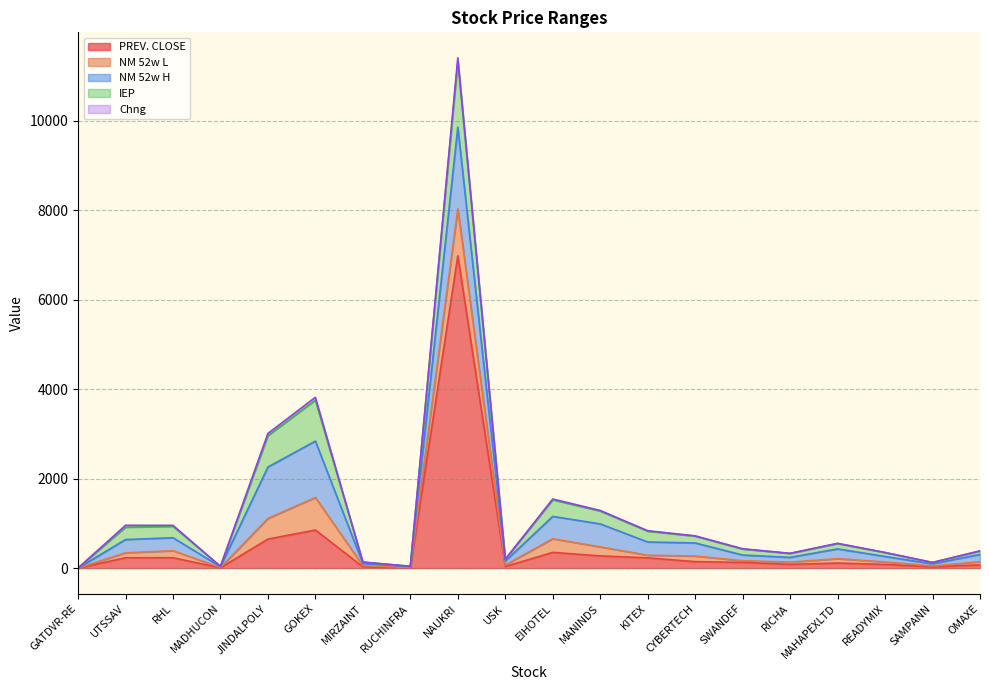

In PREV. CLOSE, how many points are lower than both neighbors (excluding endpoints)?

5